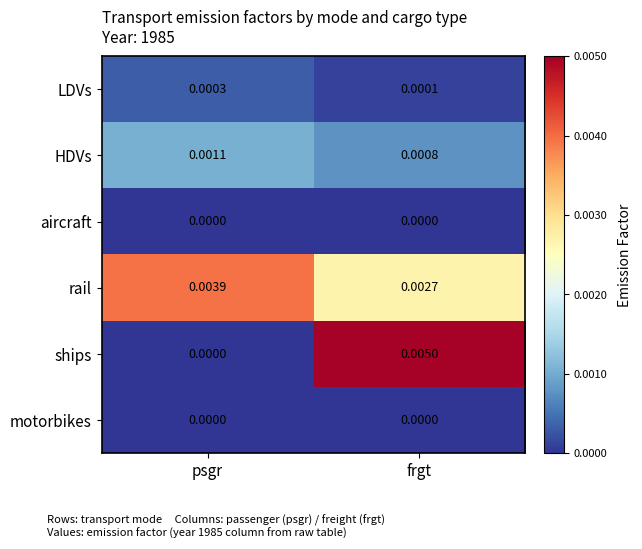

Which series has the widest spread of values?

ships